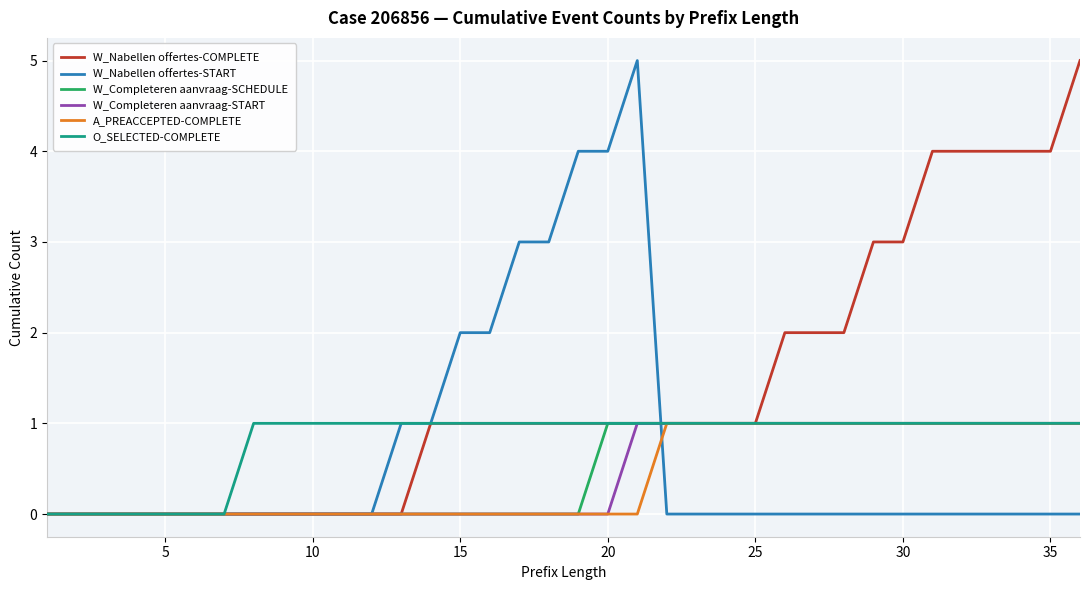

Which series has the largest total across all categories?

W_Nabellen offertes-COMPLETE